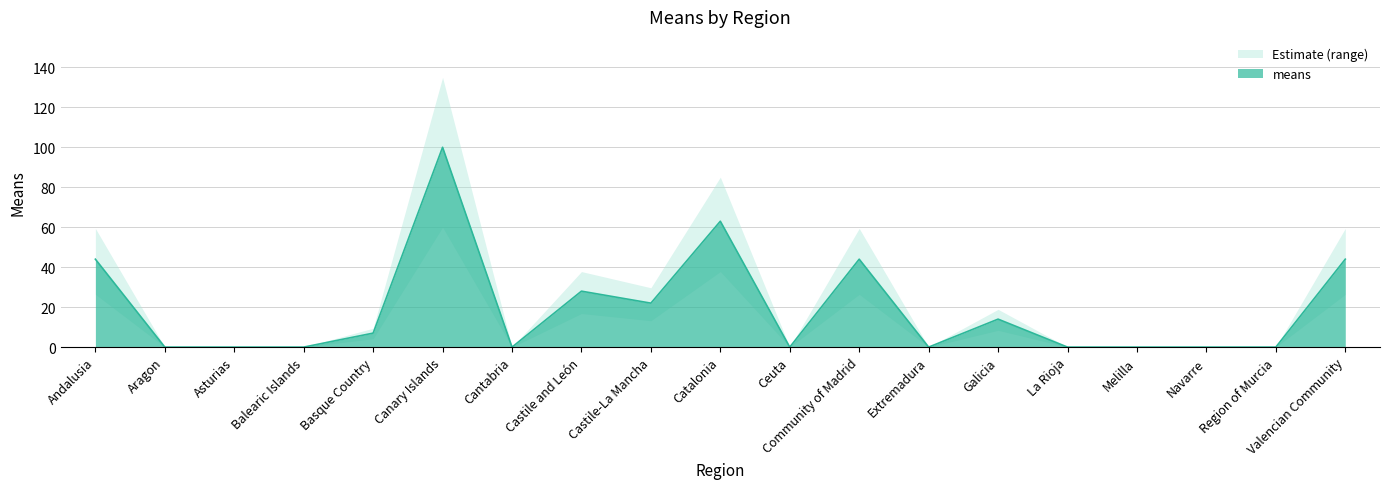

What position from the left is Cantabria?

7